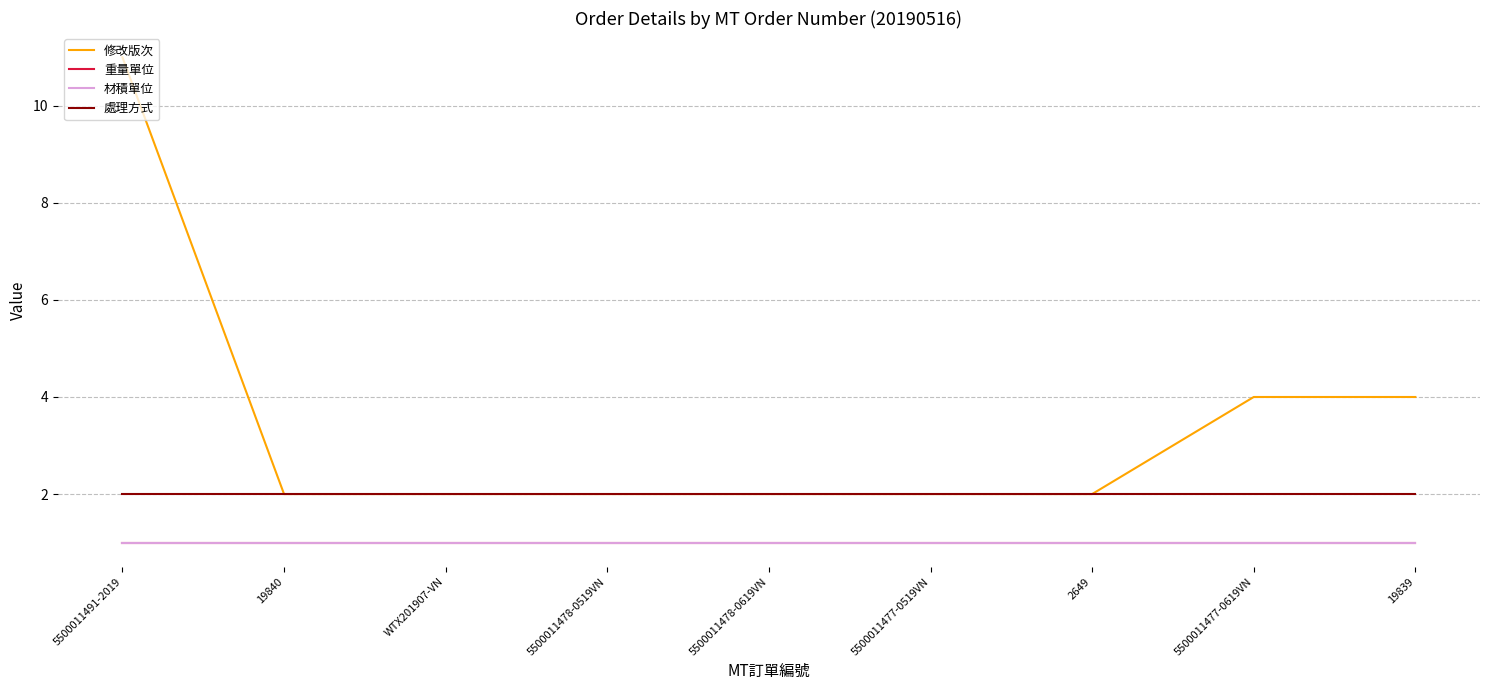

Between 19840 and 5500011477-0519VN, which is larger?

19840